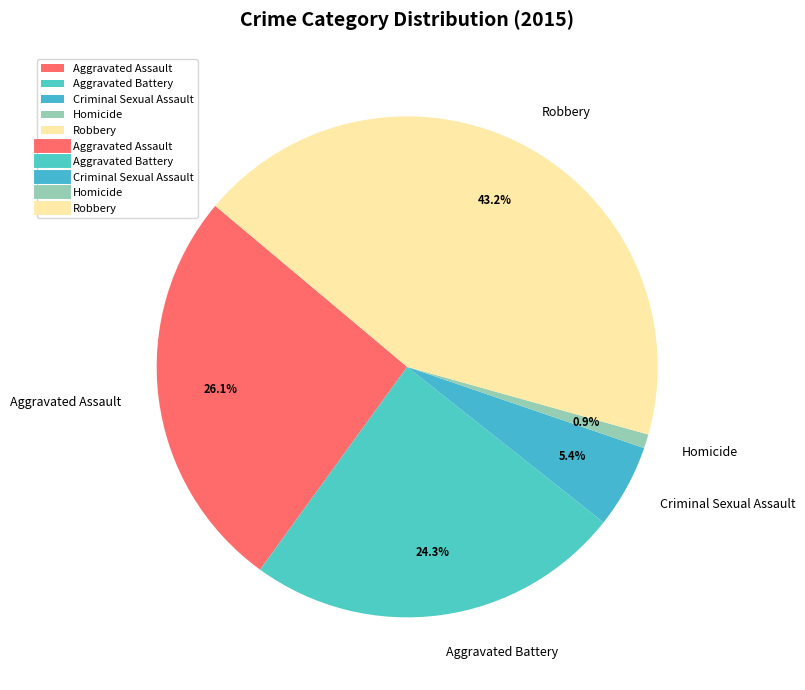

Between Aggravated Assault and Homicide, which is larger?

Aggravated Assault